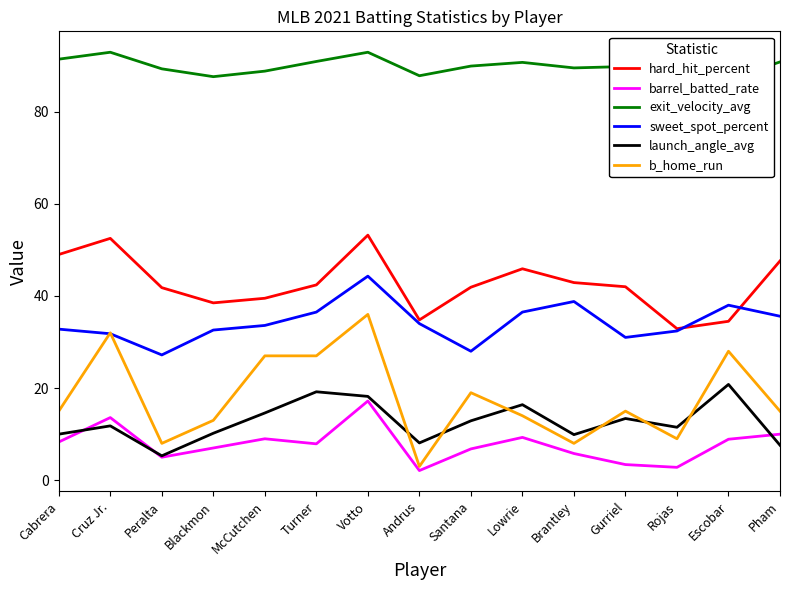

True or false: launch_angle_avg has more than 0 interior local peaks.

True